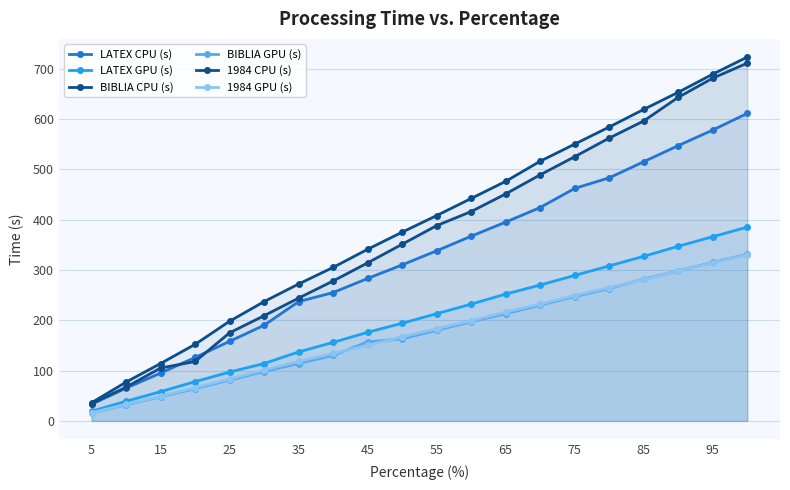

What is the value of the 1984 CPU (s) point at the 10th from the left?

351